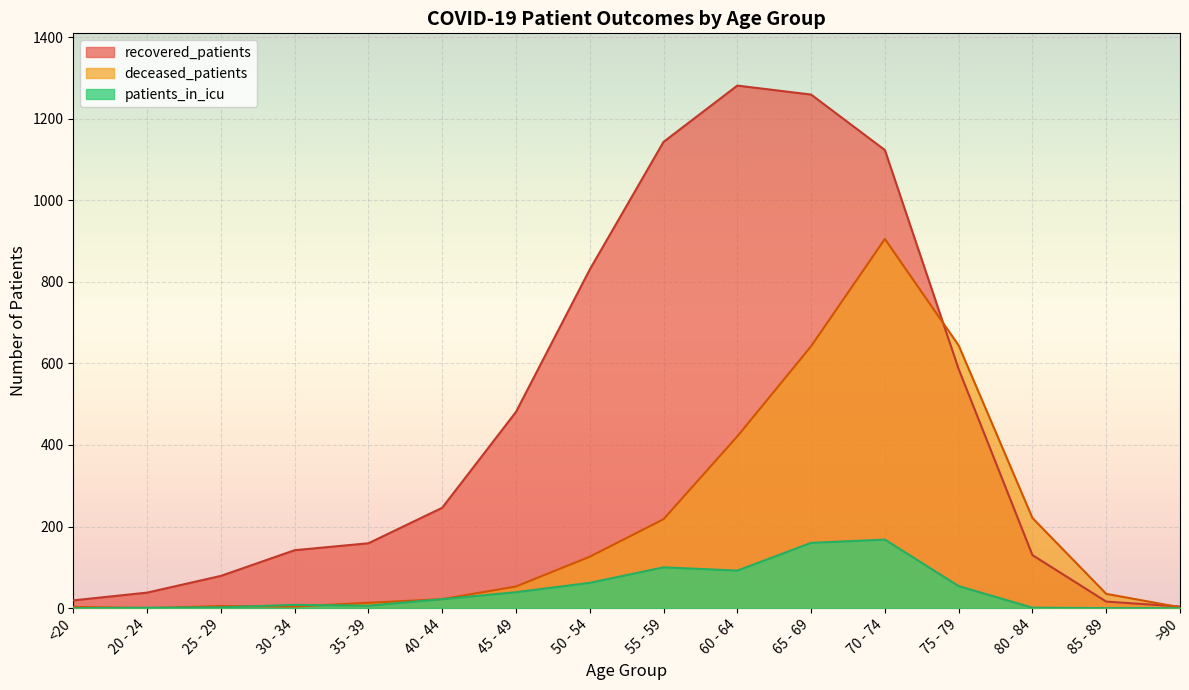

Which series changed the most between 30 - 34 and 85 - 89?

recovered_patients